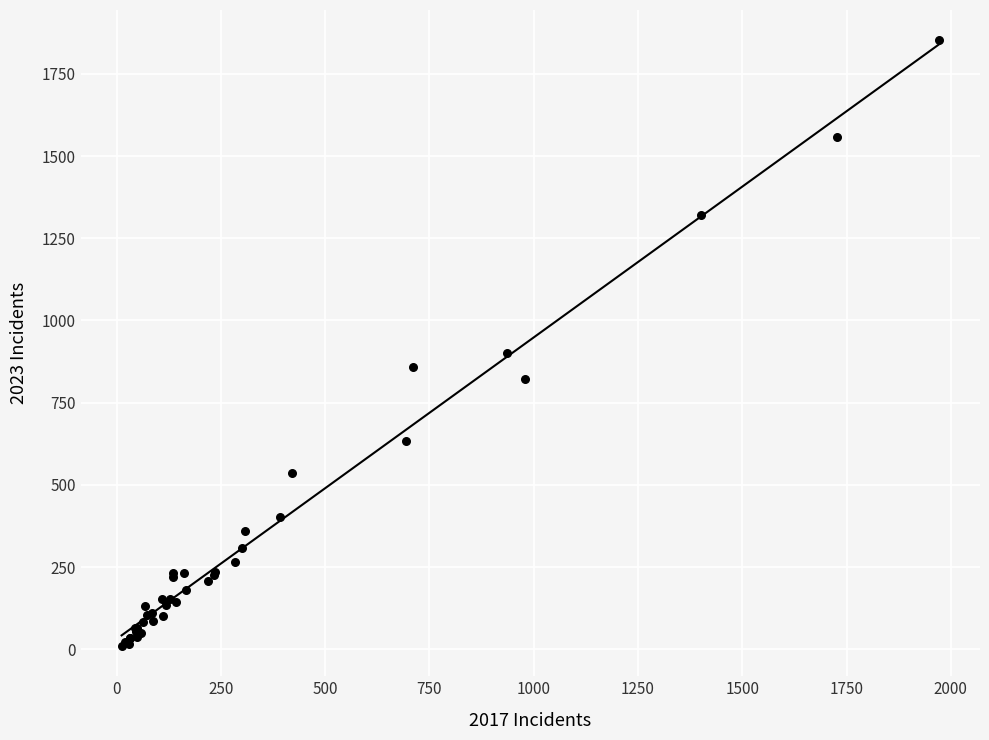

What Y value in the scatter plot is closest to 931?

901